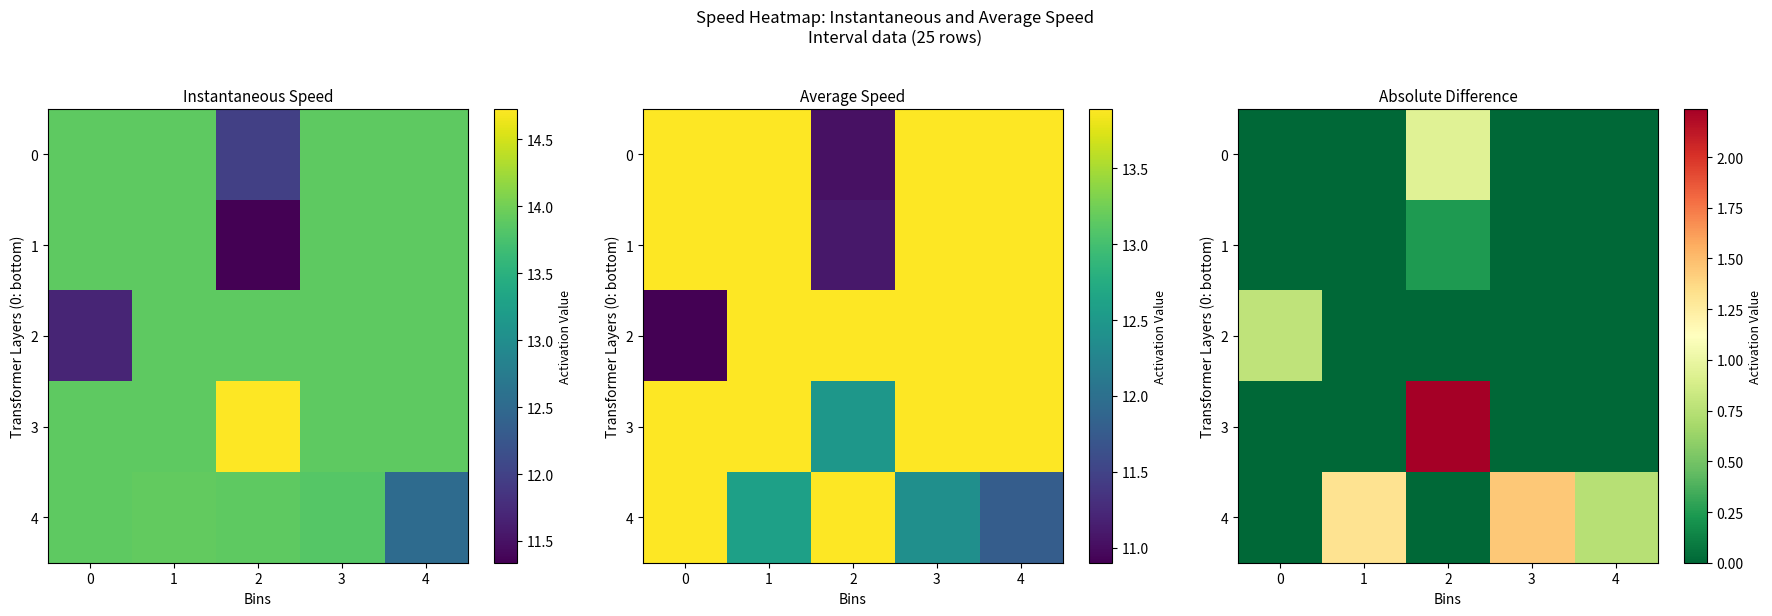

How many series are shown in this chart?

5